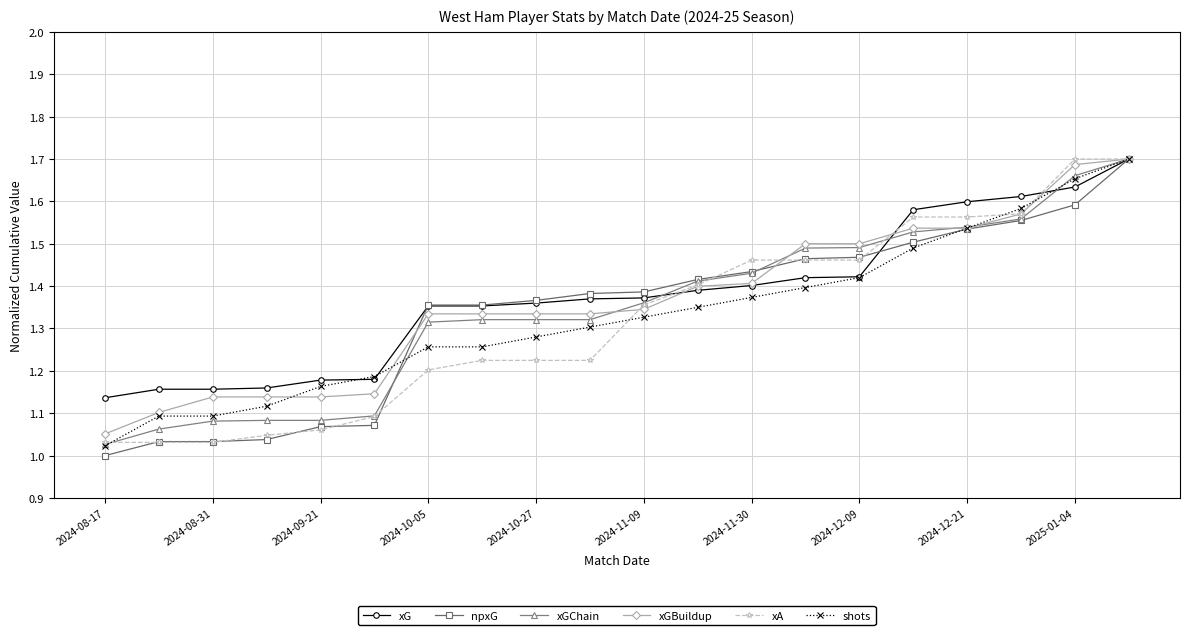

True or false: shots has more than 2 interior local peaks.

False